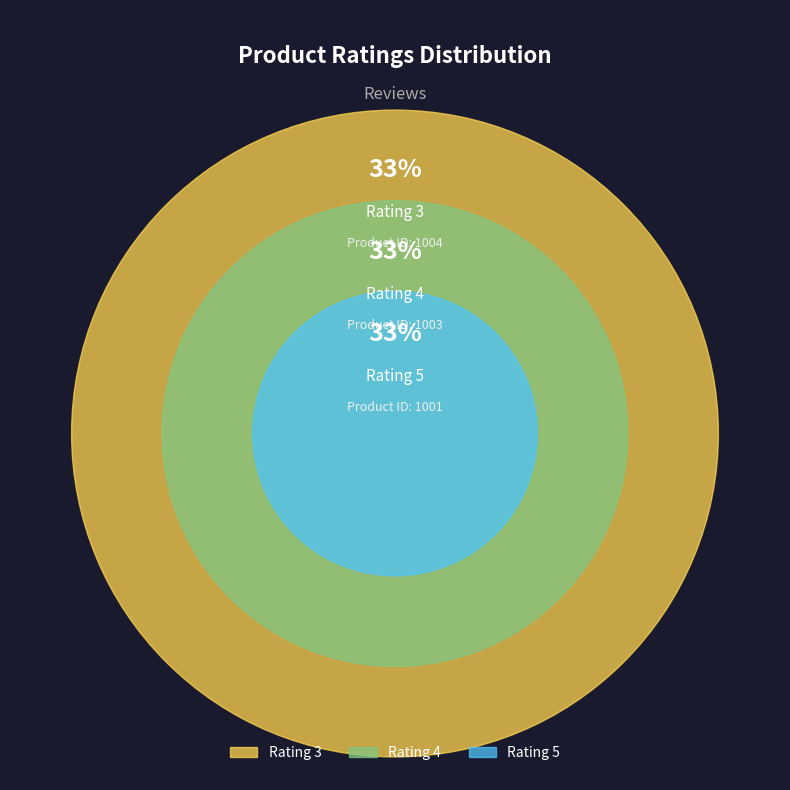

What percentage is the Rating 4 slice, to the nearest percent?

33%